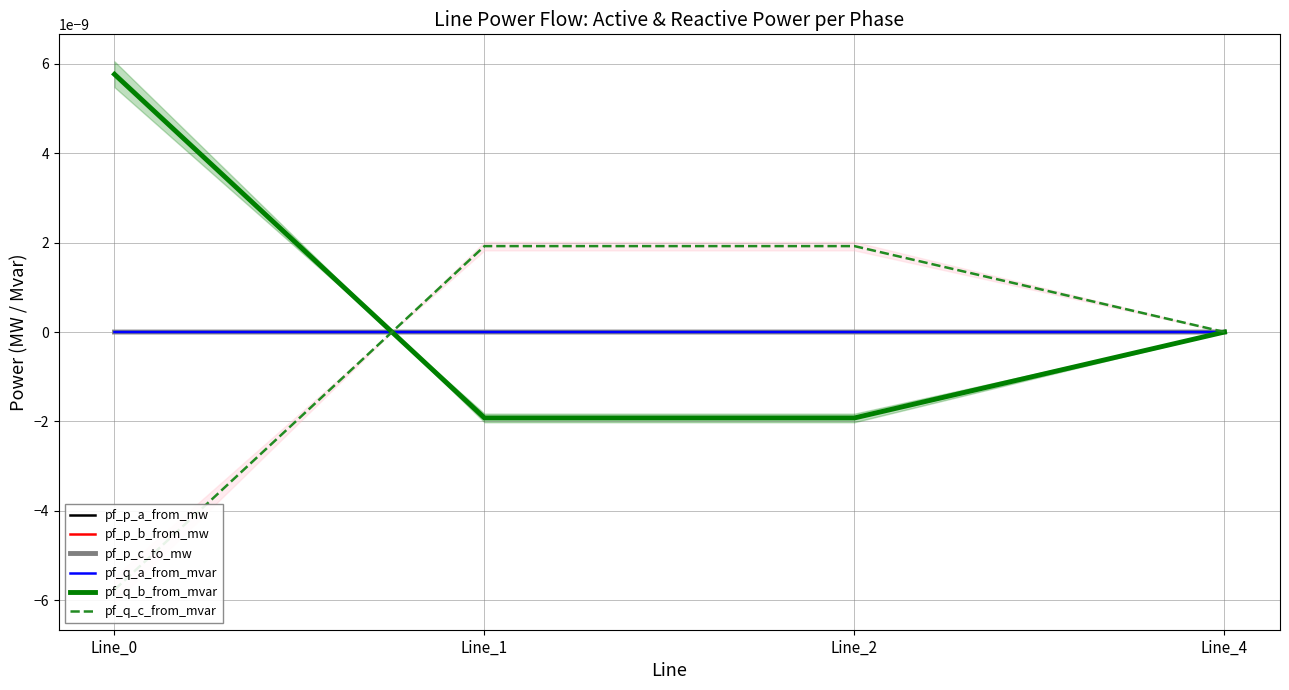

Is it true that pf_p_b_from_mw equals -0.0 at Line_1?

False